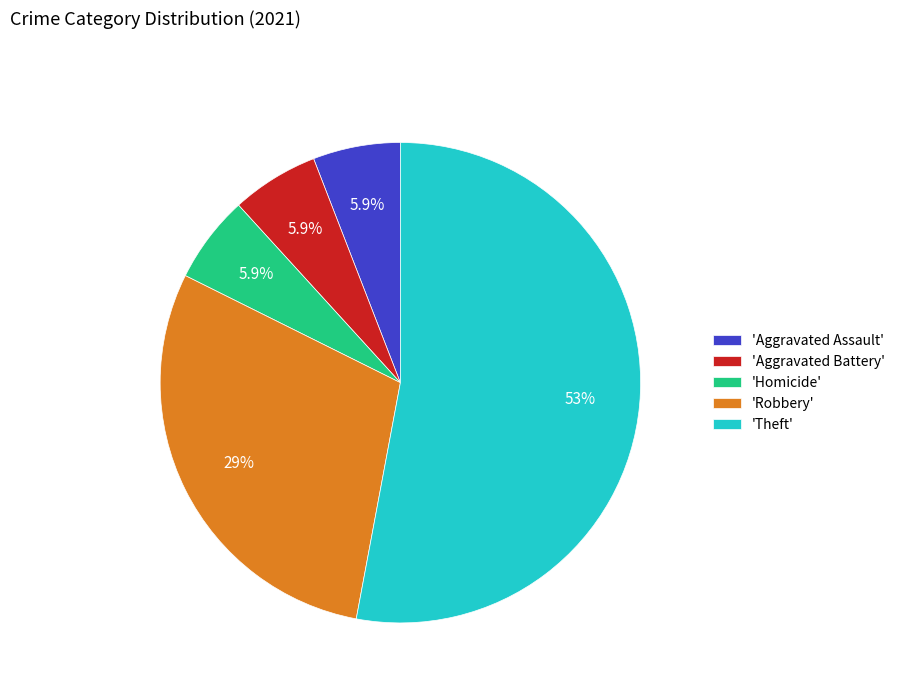

Approximately how many times larger is the value at 'Theft' compared to 'Homicide'?

9.0